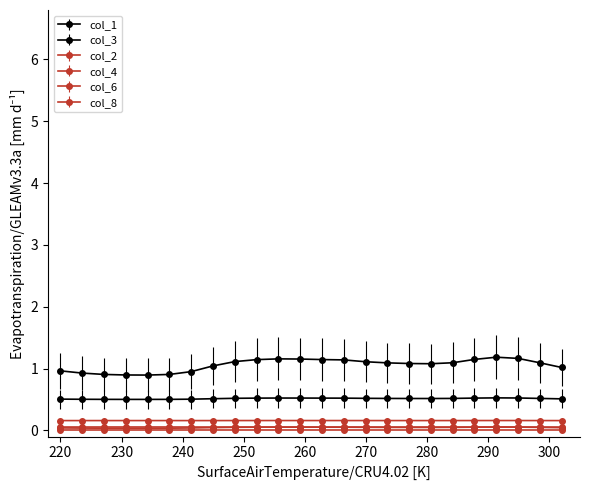

True or false: col_4 and col_3 intersect in this chart.

False